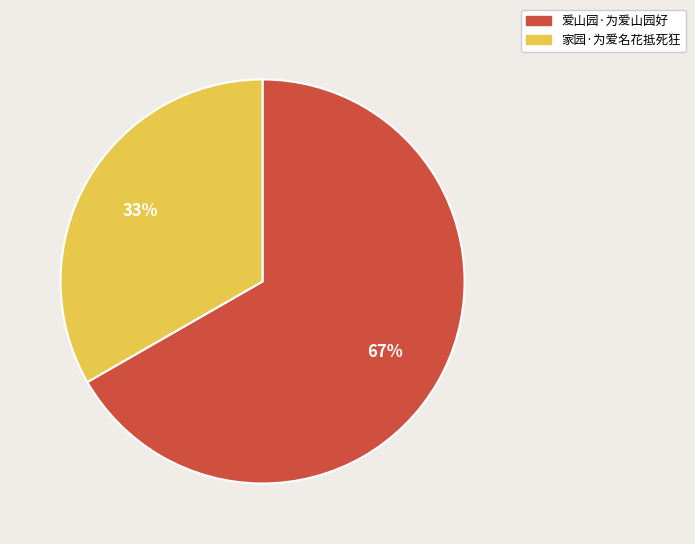

Which has a higher value, 家园·为爱名花抵死狂 or 爱山园·为爱山园好?

爱山园·为爱山园好